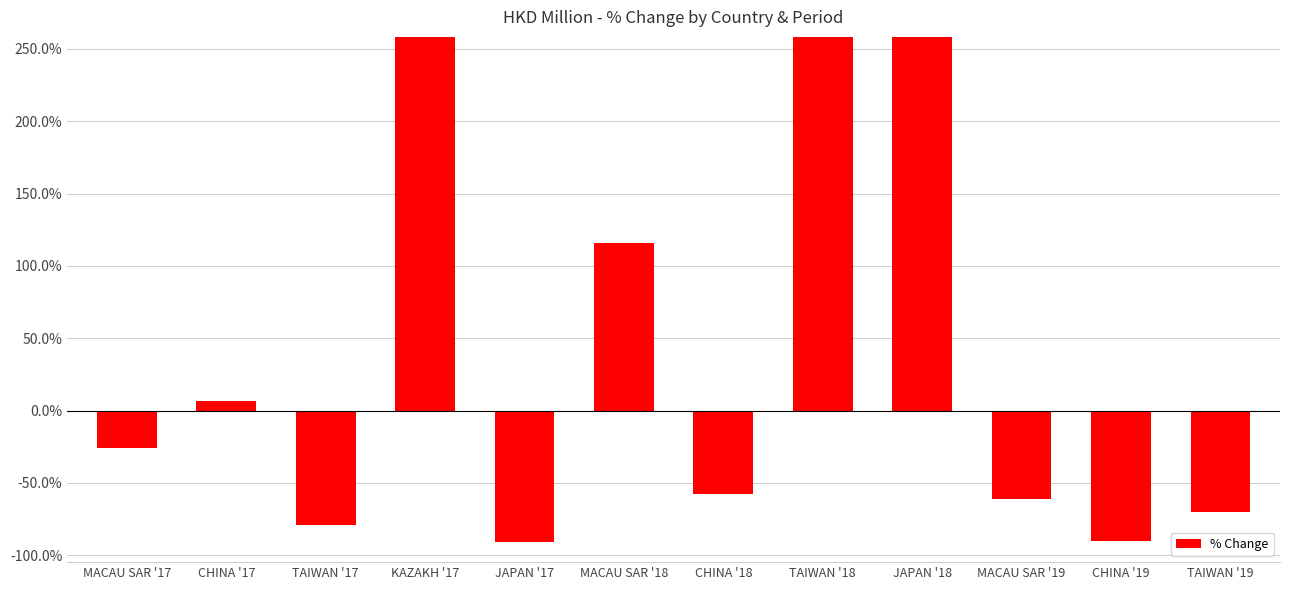

How many bars are there in total?

12